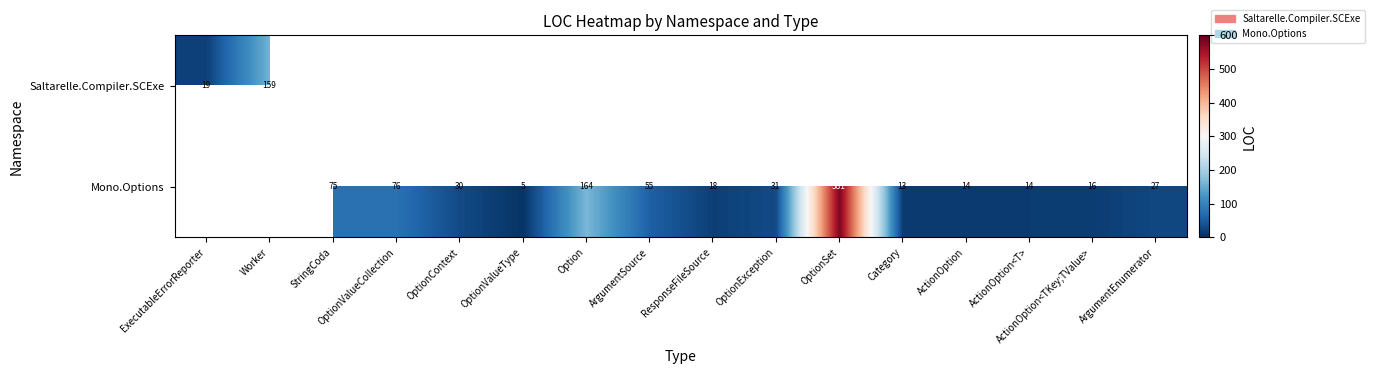

Is the value of Mono.Options at OptionValueCollection greater than the value of Saltarelle.Compiler.SCExe at Worker?

No